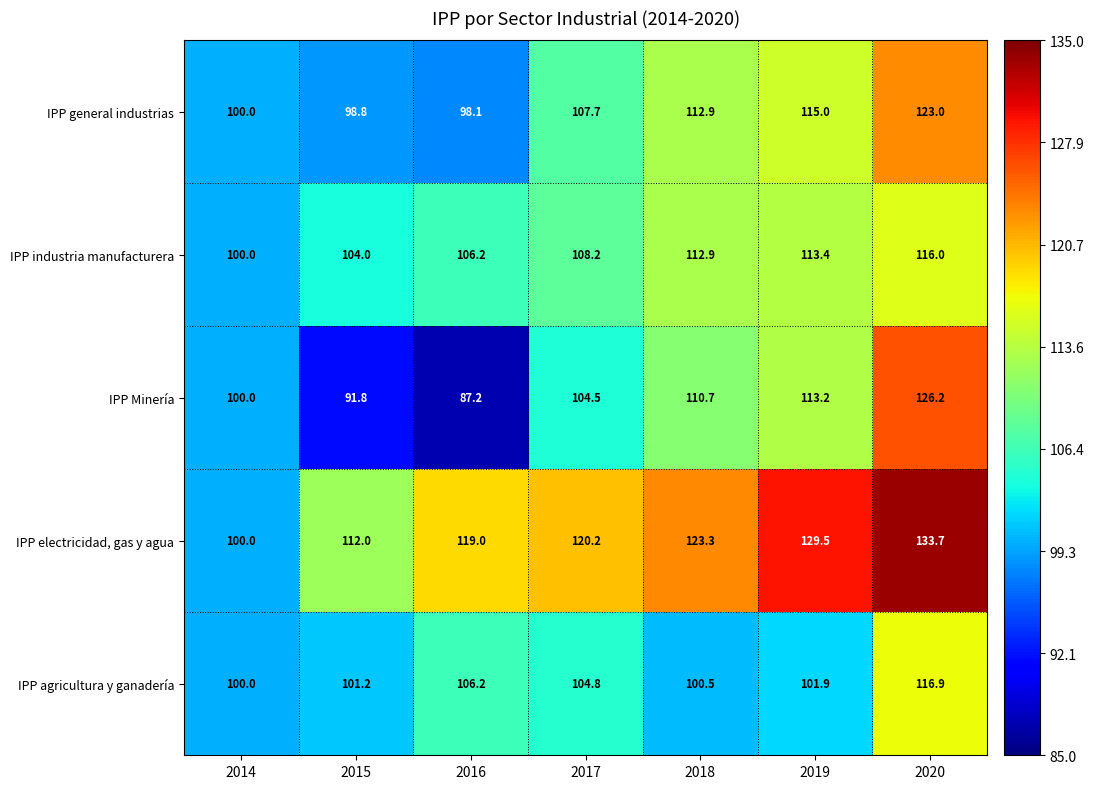

Which series has the largest total across all categories?

IPP electricidad, gas y agua